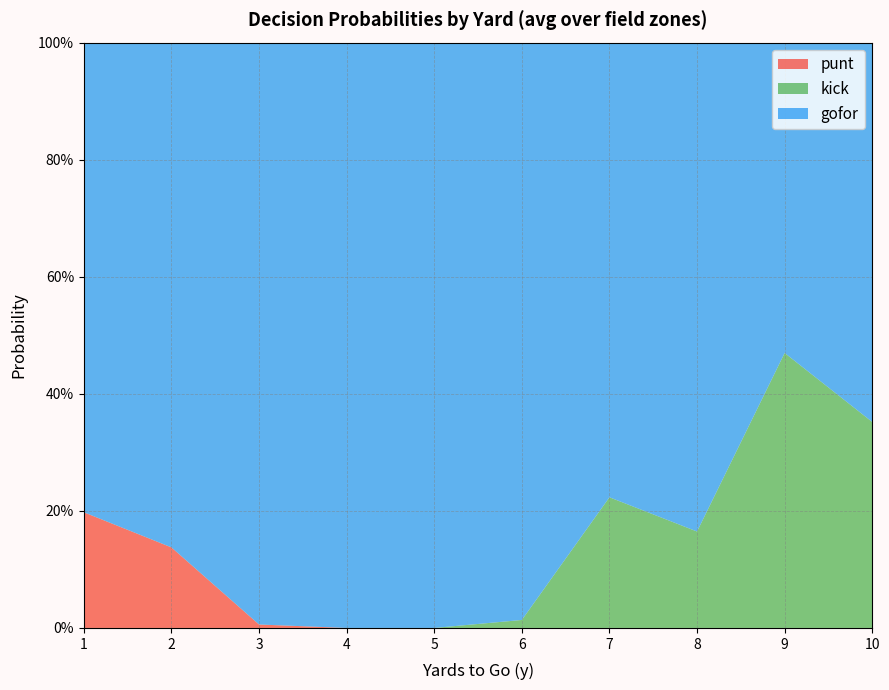

What are all the series names shown in the legend?

punt, kick, gofor